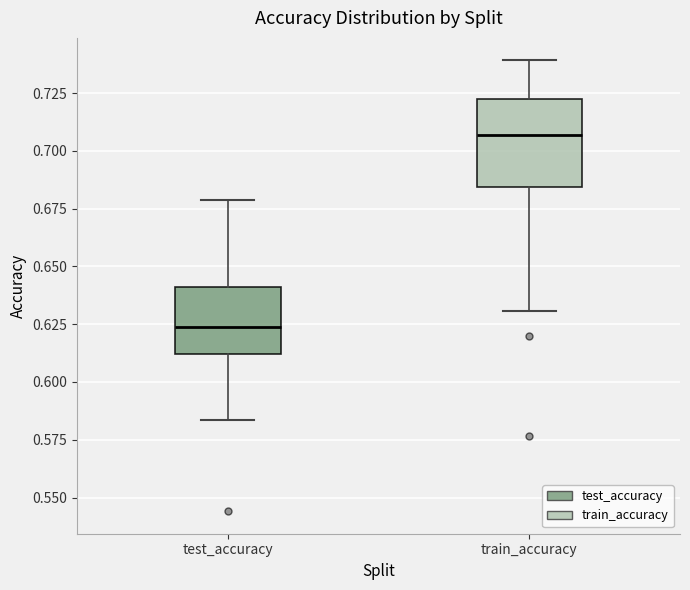

Reading left to right, read every box against the y-axis: the position of its median line, the range the box covers, and the ends of its whiskers. The values are not printed on the chart, so give them approximately, as read against the axis.

test_accuracy: median 0.625, box 0.610 to 0.640, whiskers 0.585 to 0.680
train_accuracy: median 0.705, box 0.685 to 0.725, whiskers 0.630 to 0.740